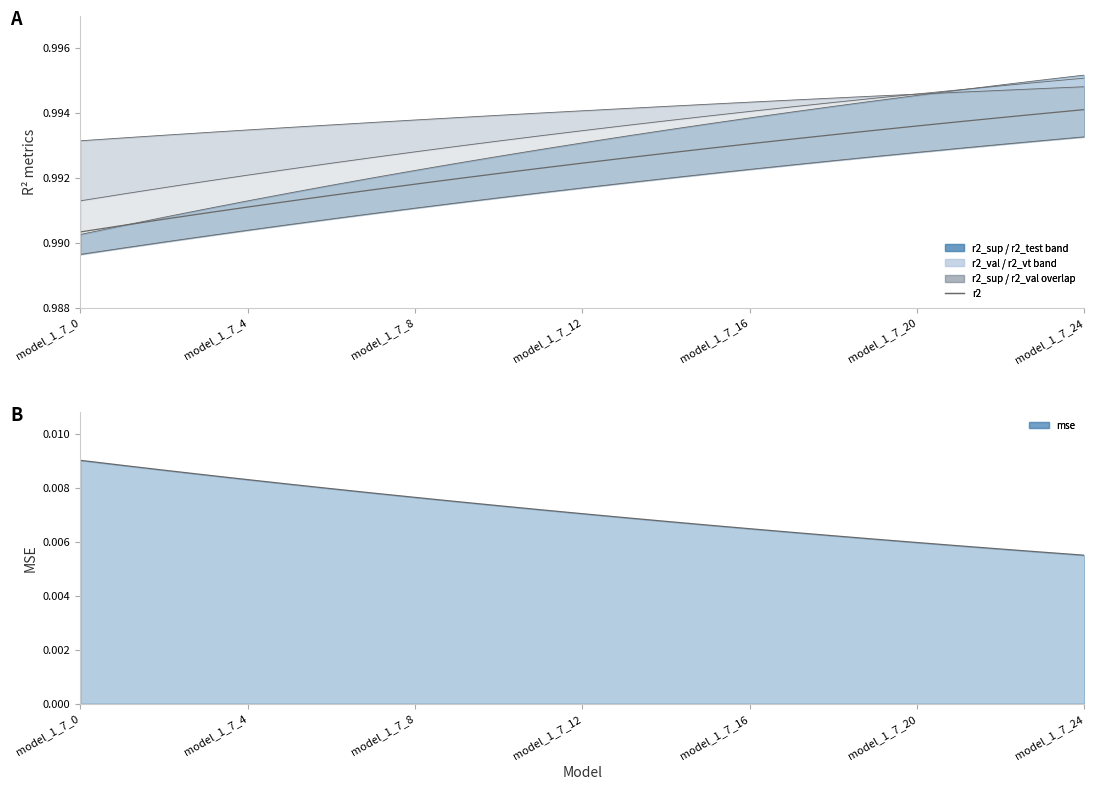

At which label is mse_line closest to 0?

model_1_7_24